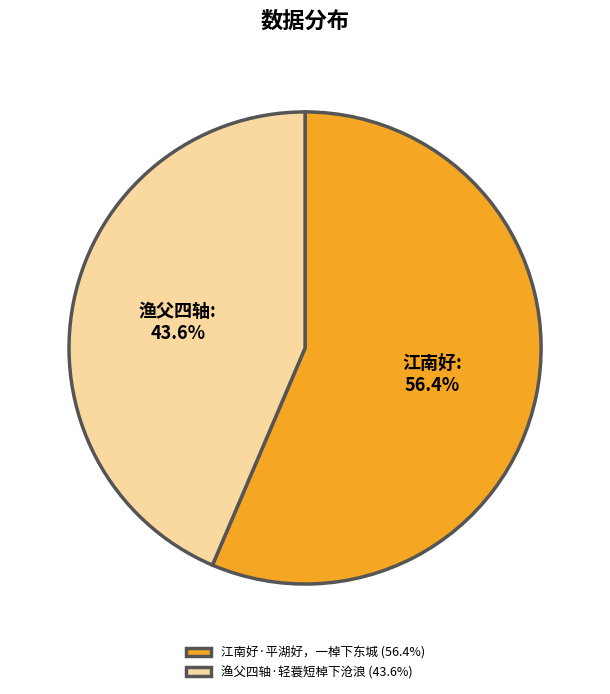

What is the largest slice in the pie chart?

江南好·平湖好，一棹下东城